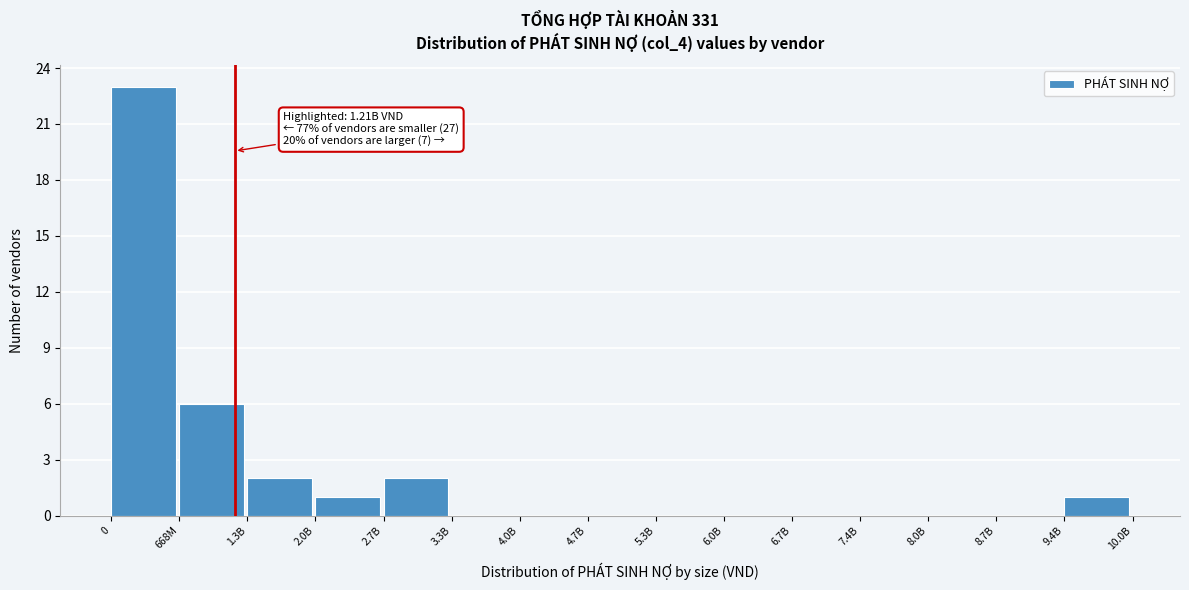

Reading left to right, what are all the values shown in this chart?

0=23	668M=6	1.3B=2	2.0B=1	2.7B=2	3.3B=0	4.0B=0	4.7B=0	5.3B=0	6.0B=0	6.7B=0	7.4B=0	8.0B=0	8.7B=0	9.4B=1